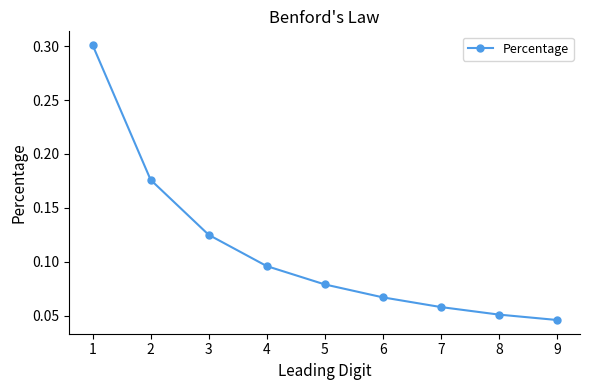

True or false: there are more than 1 points higher than both neighbors.

False